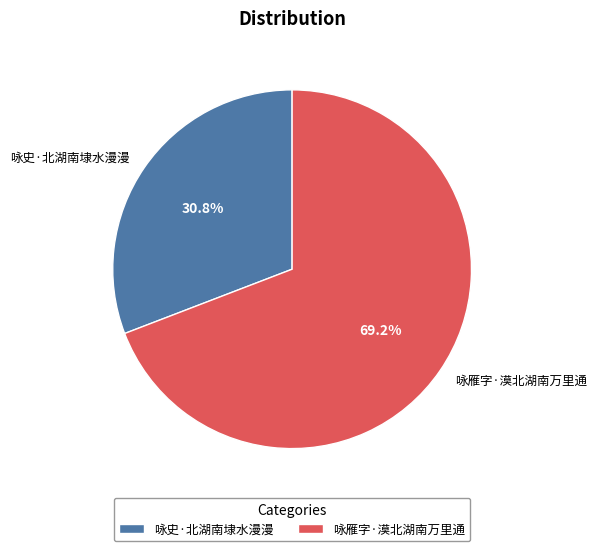

Which has a higher value, 咏雁字·漠北湖南万里通 or 咏史·北湖南埭水漫漫?

咏雁字·漠北湖南万里通